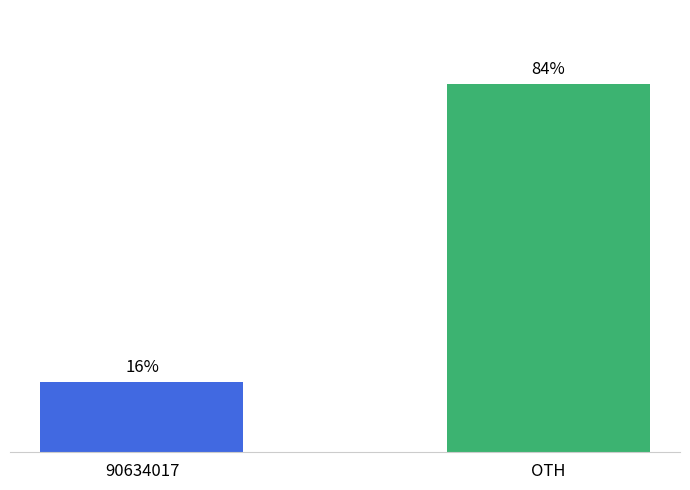

Does the chart contain any negative values?

No